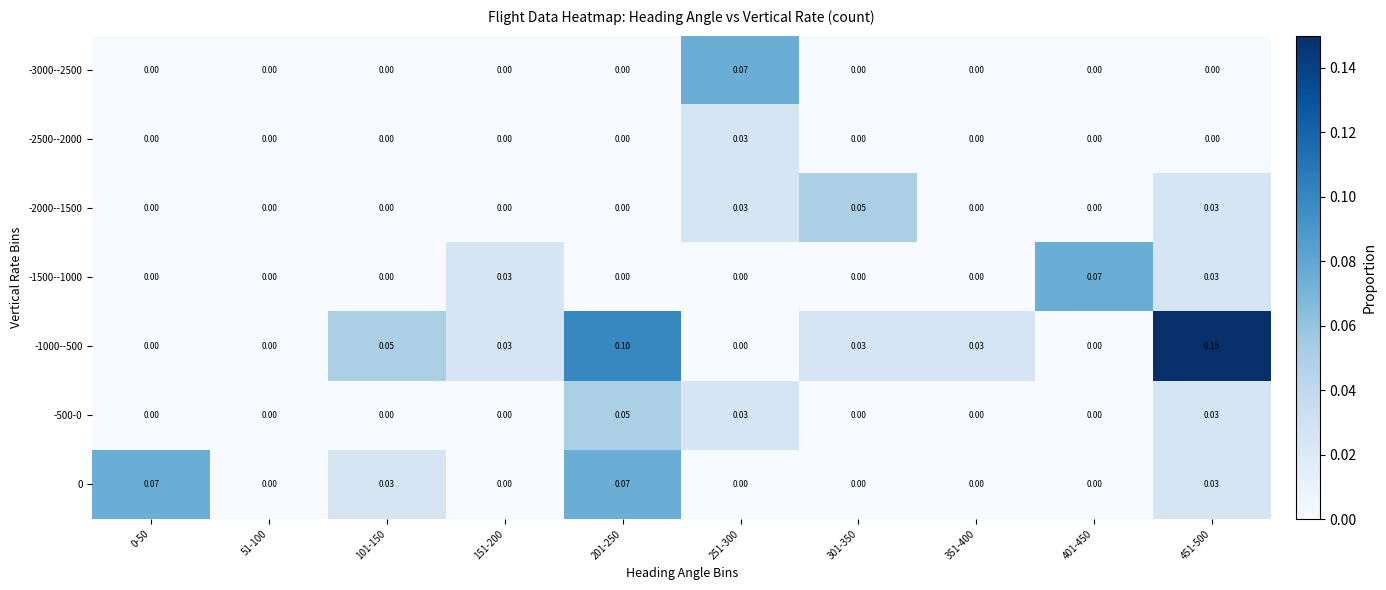

At which category does the chart reach its peak across all series?

451-500